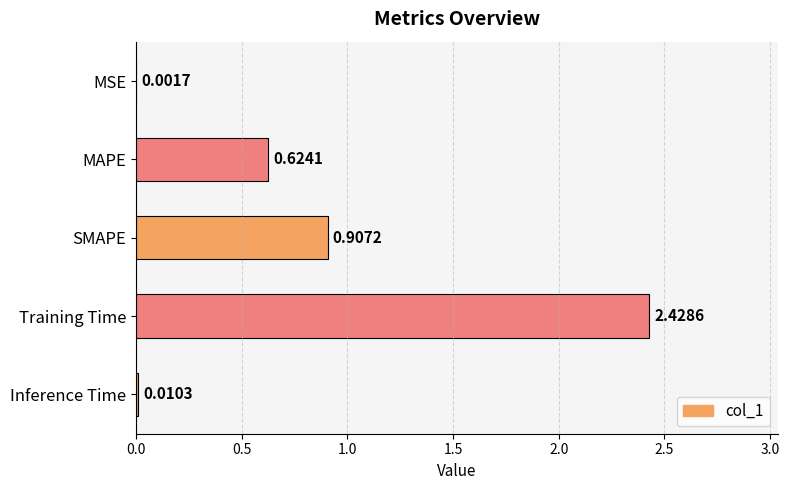

What is the sum of all values?

4.0